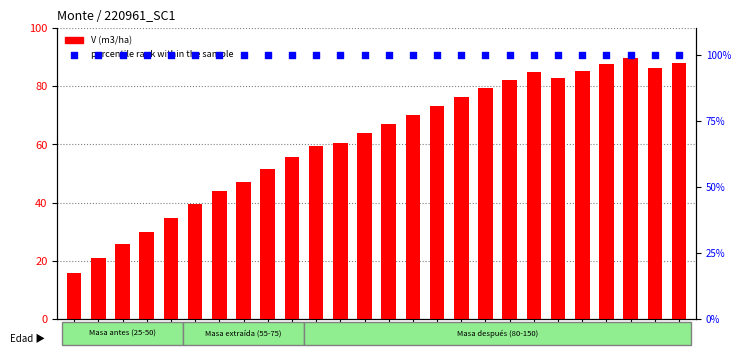

What are all the series names shown in the legend?

V (m3/ha), percentile rank within the sample